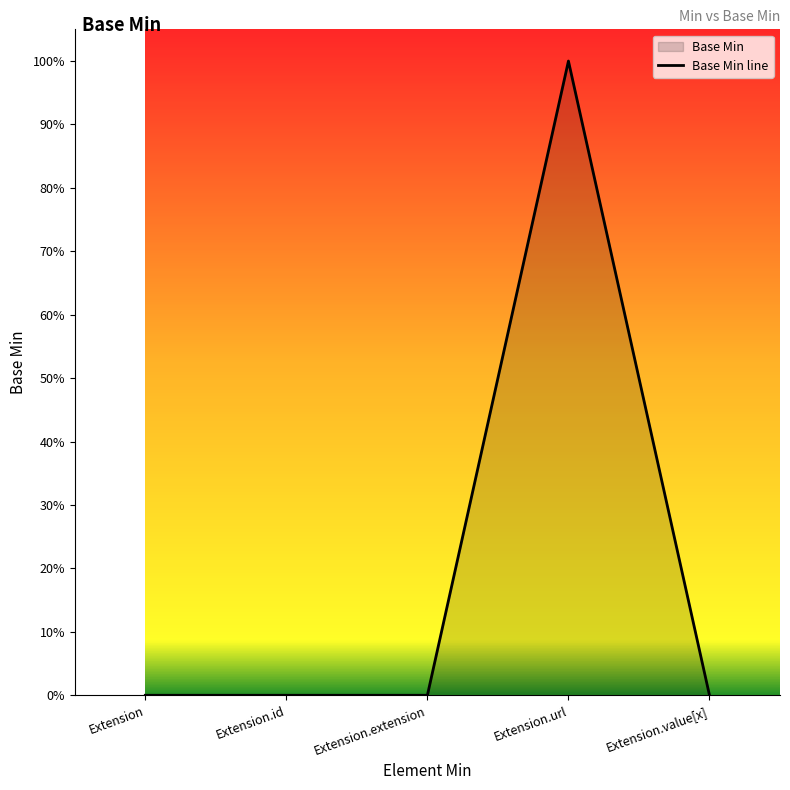

How many values are above zero?

1